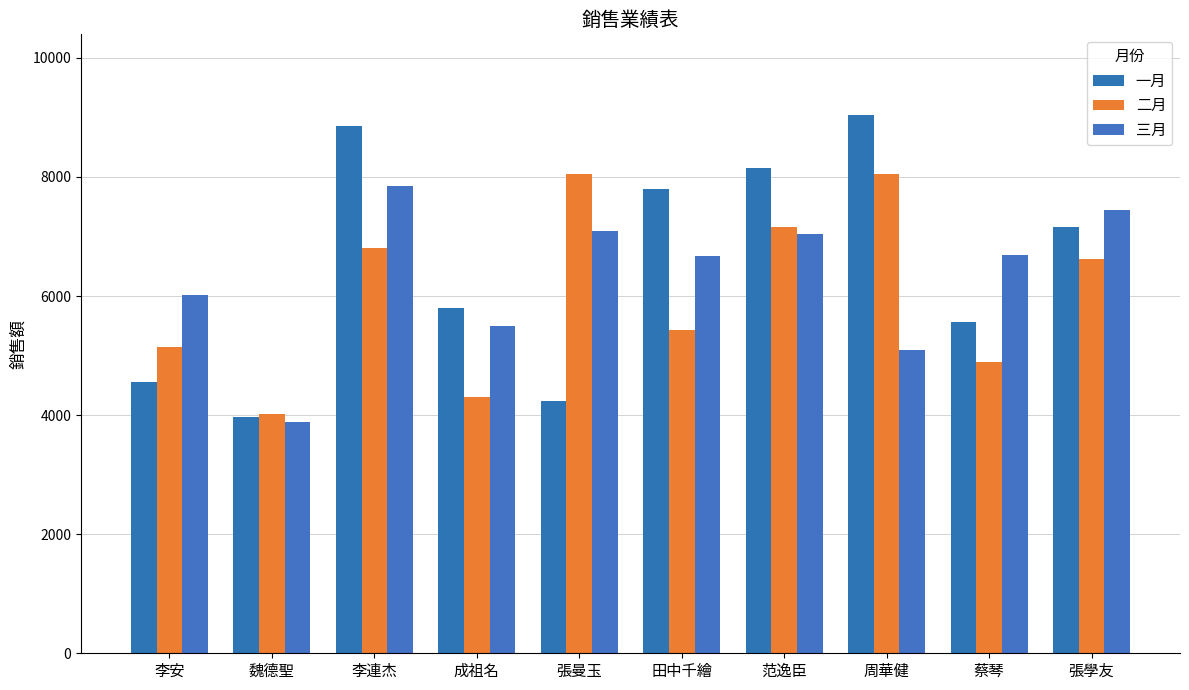

How many bars are there in each group?

3